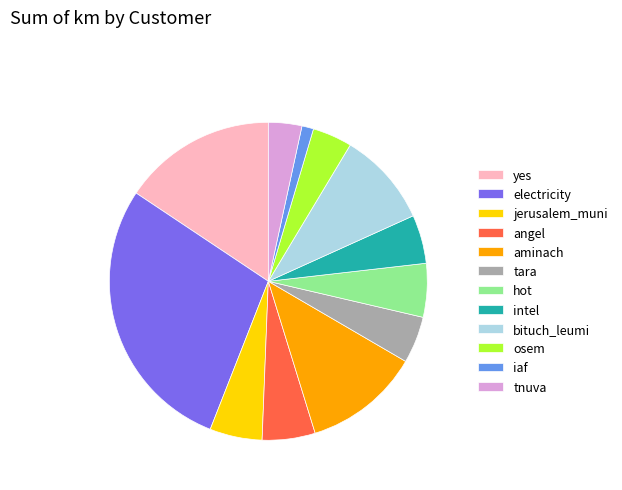

How many slices are in this pie chart?

12